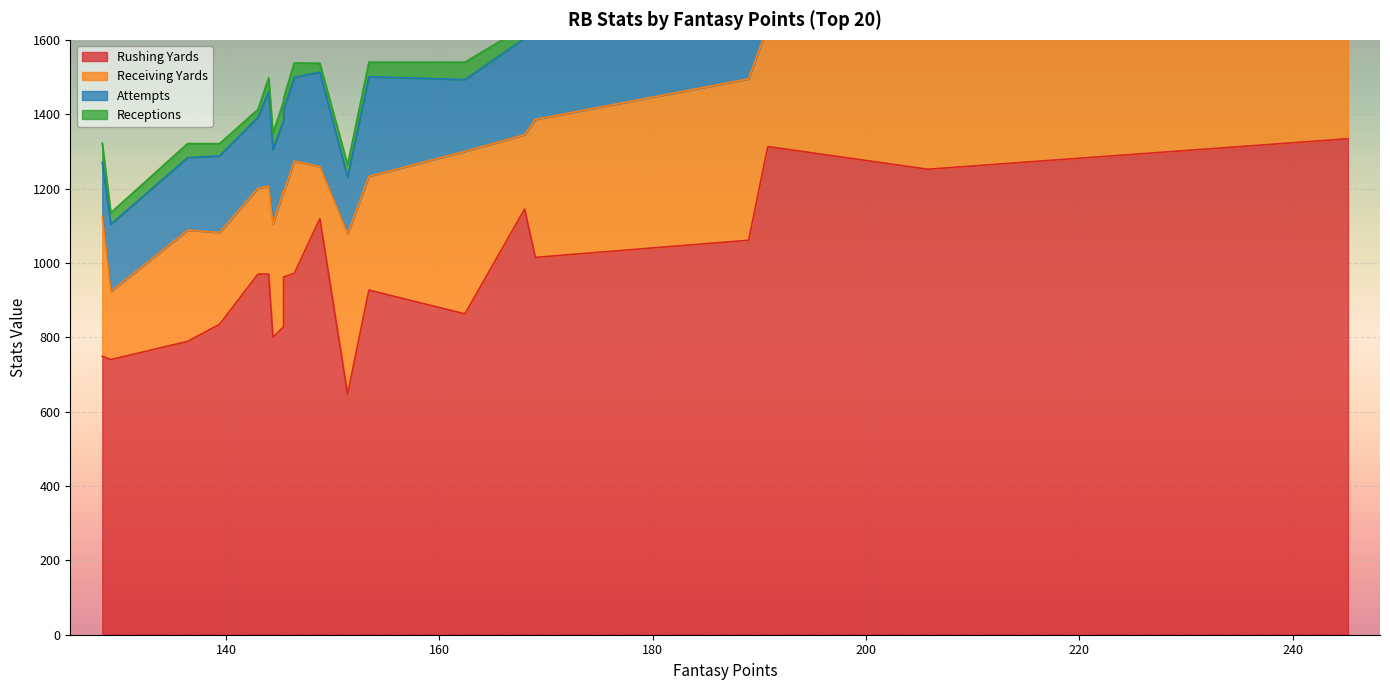

How many series are shown in this chart?

4